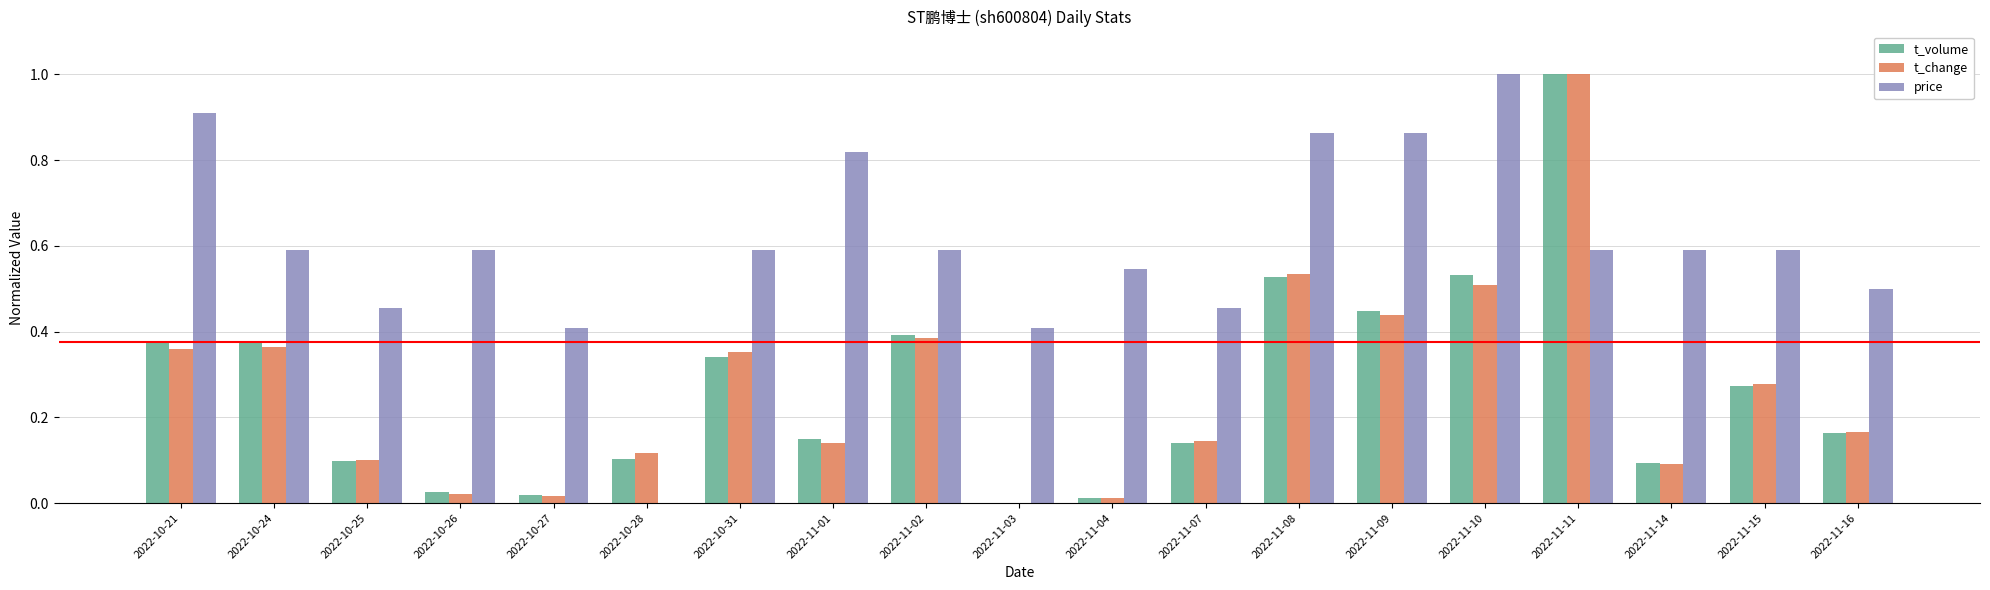

What value does the price series have at 2022-10-24?

0.6